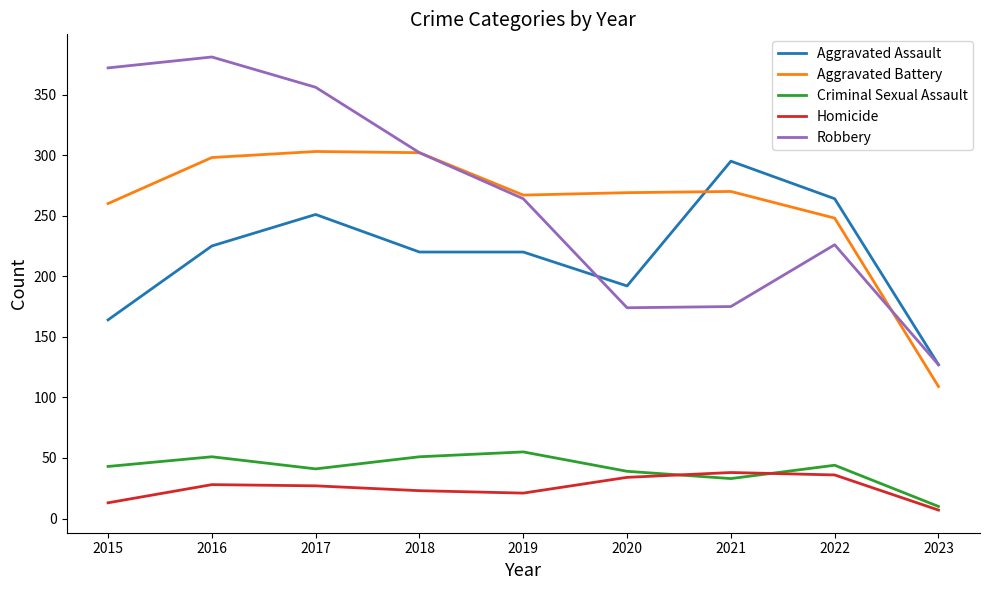

What is the maximum value for Aggravated Battery?

303